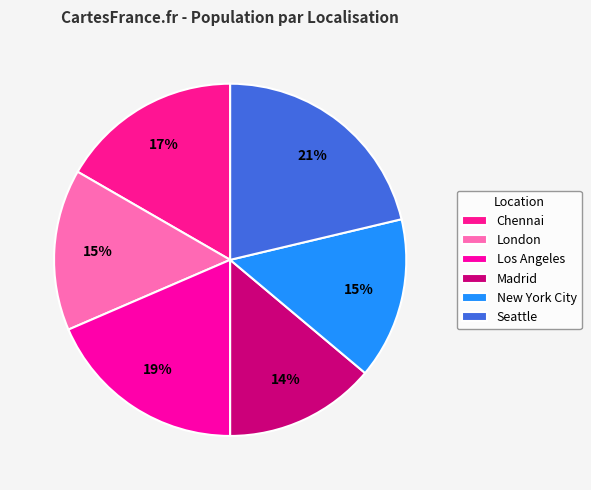

True or false: Madrid accounts for 5% of the total.

False